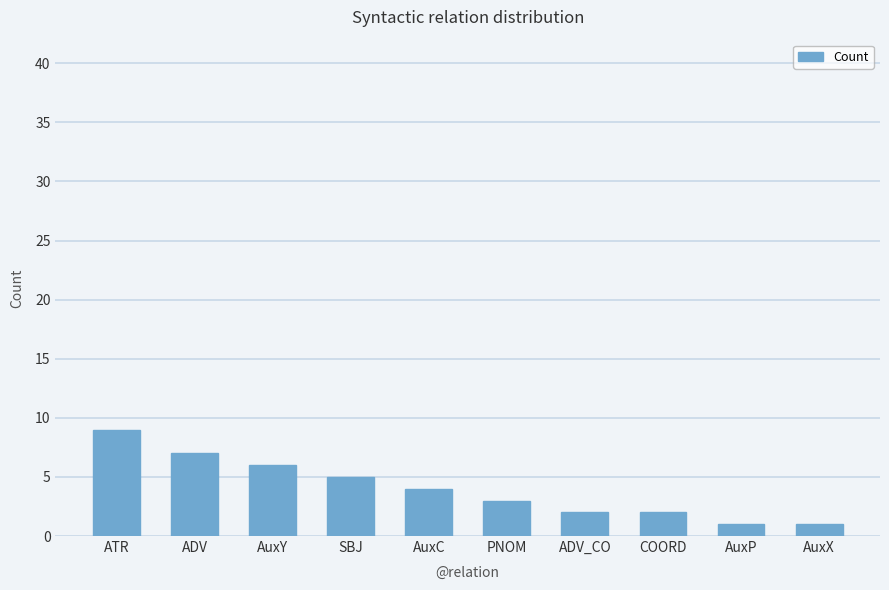

What position from the left is AuxX?

10